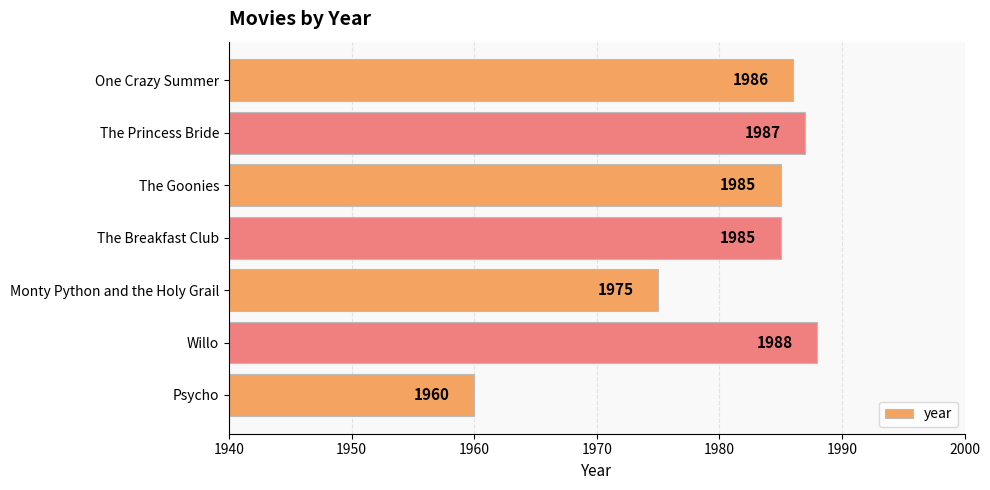

What is the difference between the maximum and second lowest values?

13